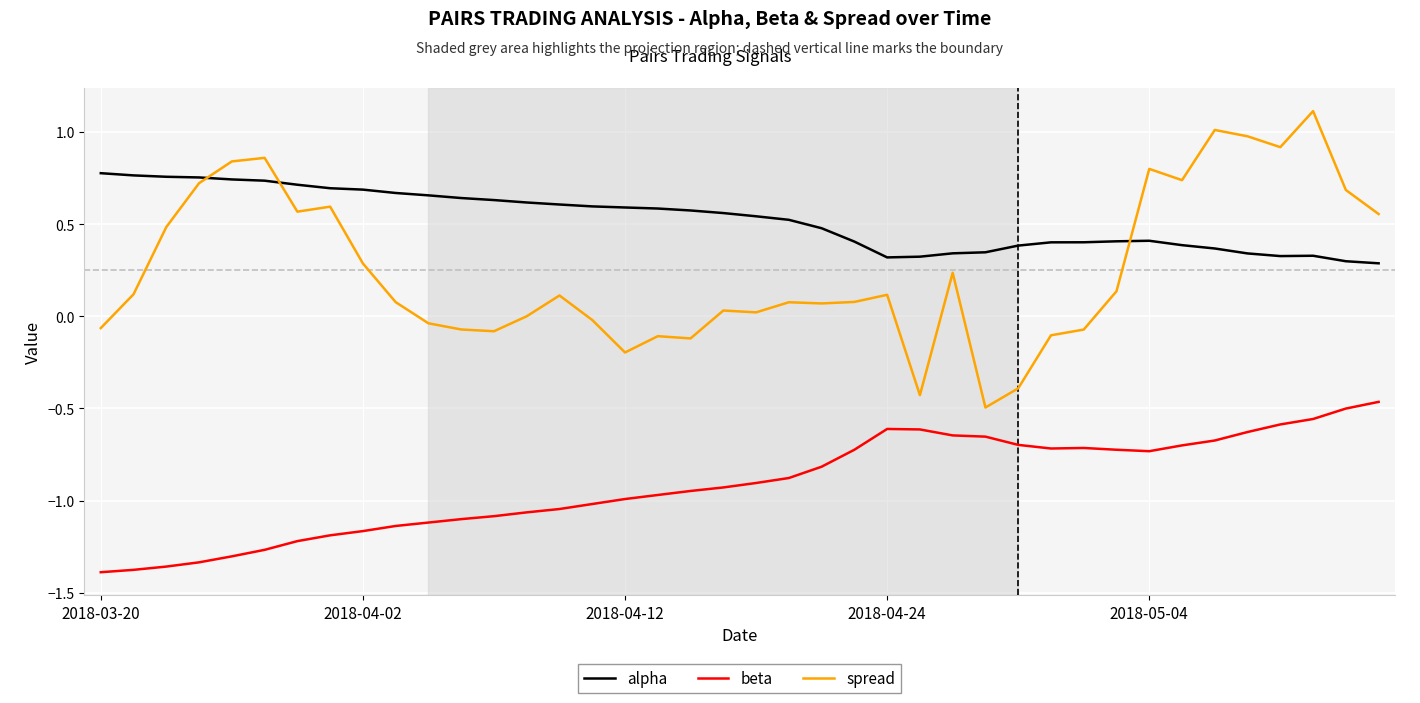

Which series has the largest total across all categories?

alpha